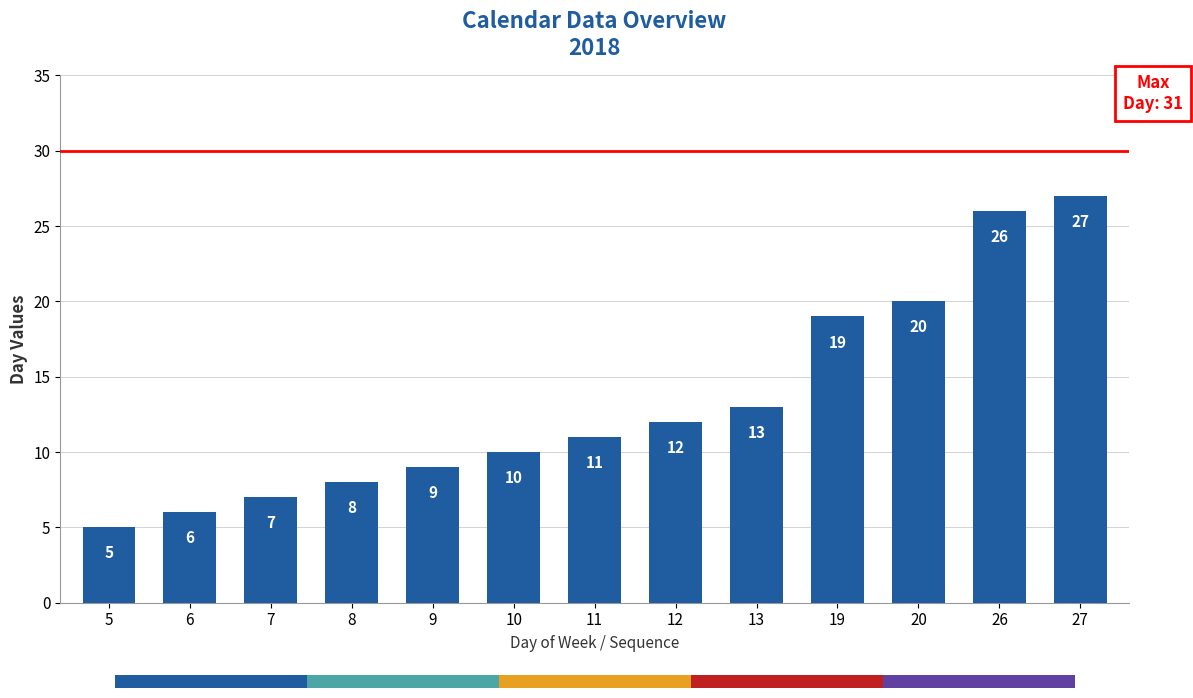

Reading left to right, extract all data points from this chart.

5=5	6=6	7=7	8=8	9=9	10=10	11=11	12=12	13=13	19=19	20=20	26=26	27=27